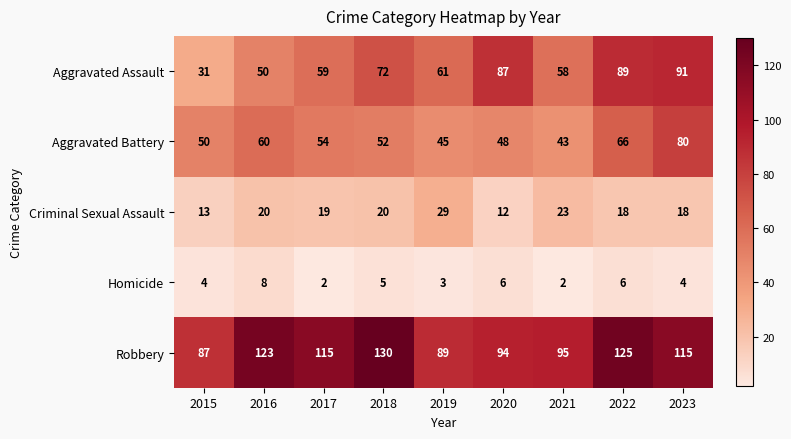

What is the difference between the highest and lowest values at 2019?

86